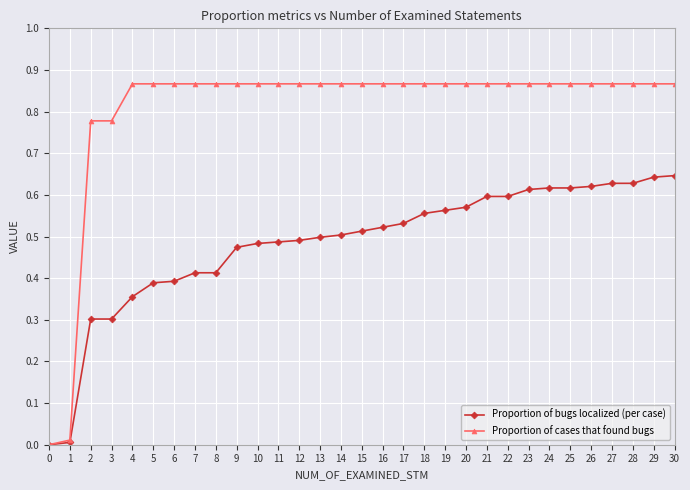

True or false: Proportion of bugs localized (per case) has a value of 1.0 at 29.

False